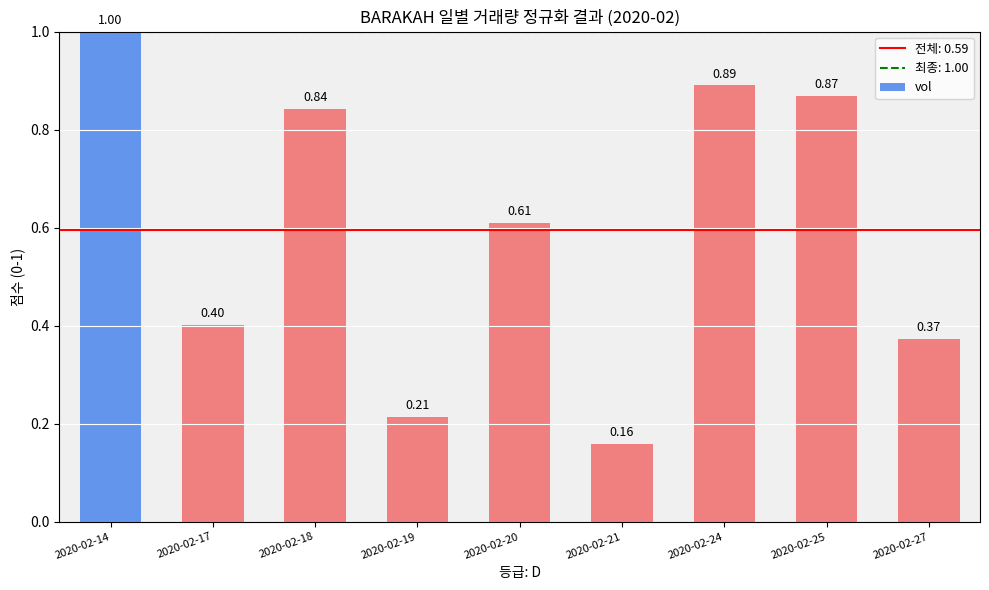

List the labels in order of value, largest first.

2020-02-14, 2020-02-24, 2020-02-25, 2020-02-18, 2020-02-20, 2020-02-17, 2020-02-27, 2020-02-19, 2020-02-21